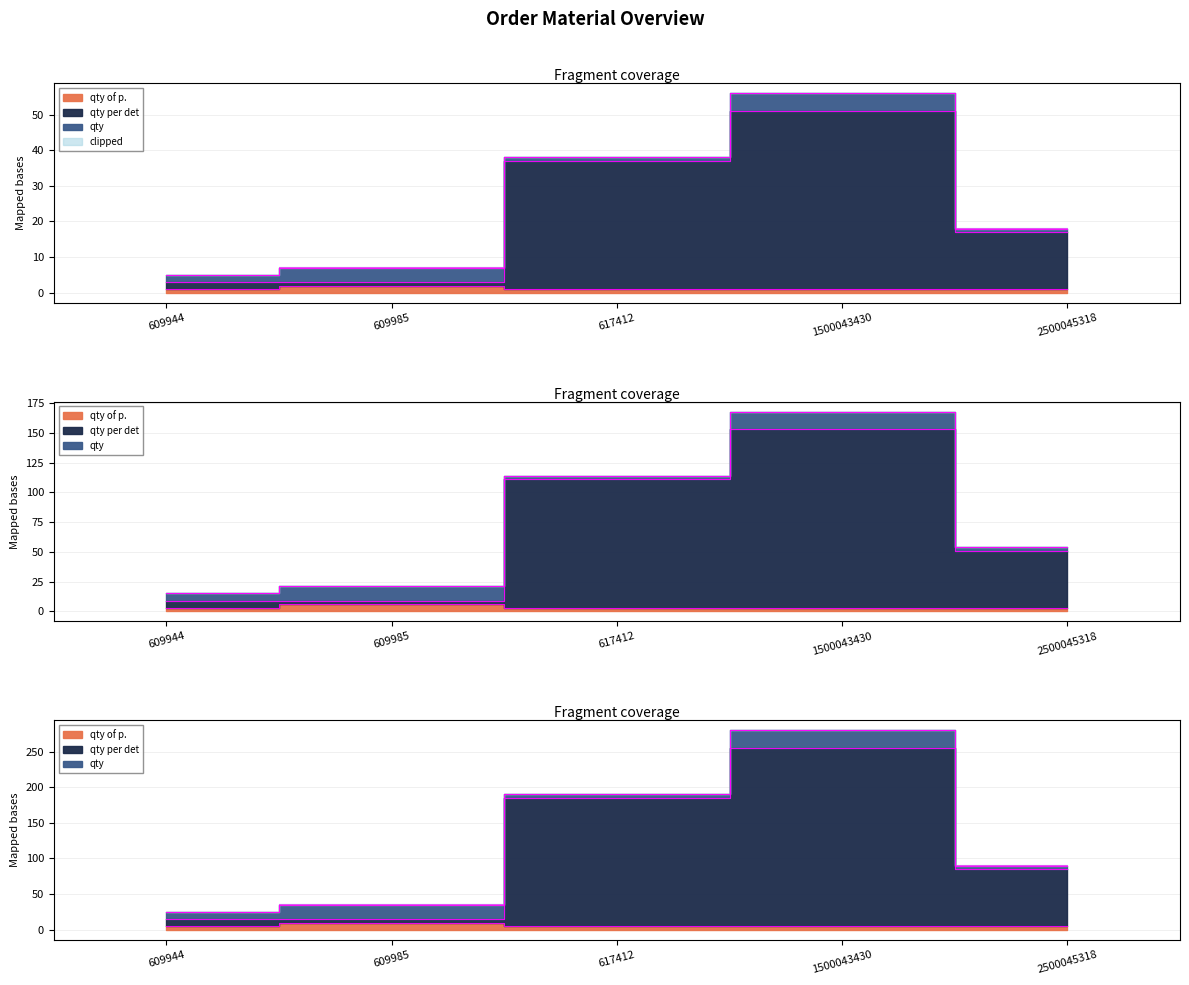

Where is qty per det nearest to the value 135?

617412